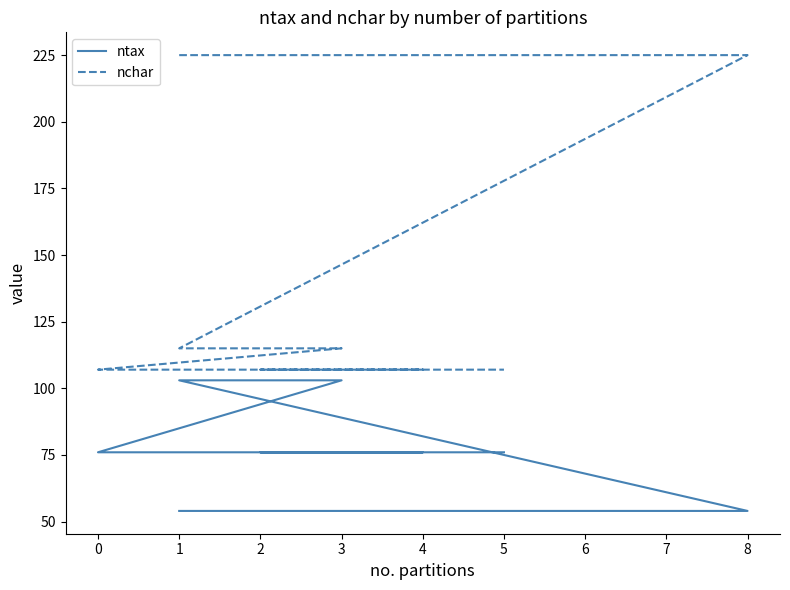

Reading left to right, transcribe all the data shown in this chart.

ntax: 54	54	54	54	54	54	103	103	103	103	103	76	76	76	76
nchar: 225	225	225	225	225	225	115	115	115	115	115	107	107	107	107